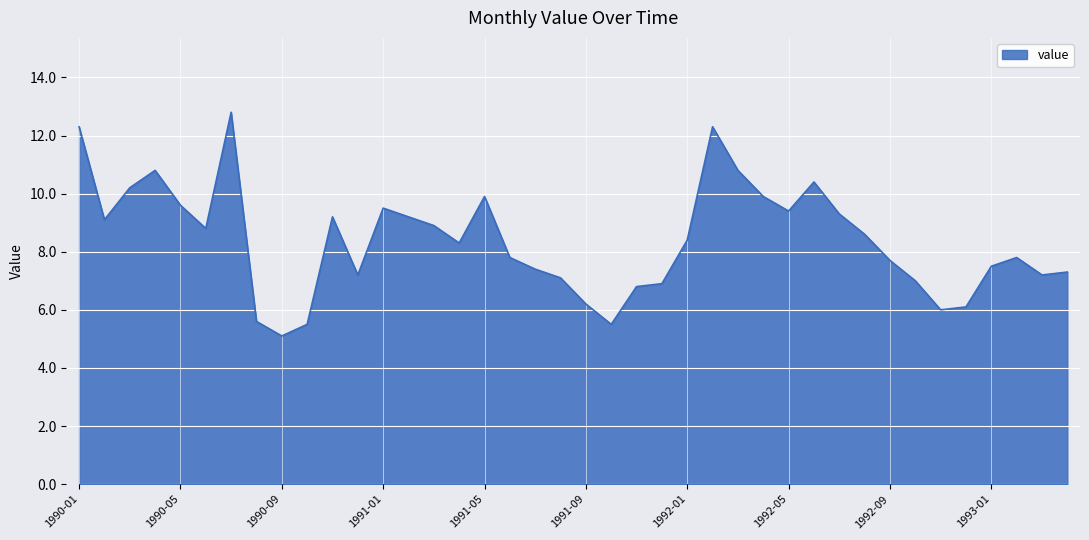

How many interior local valleys (lower than both neighbors) does the data have?

9